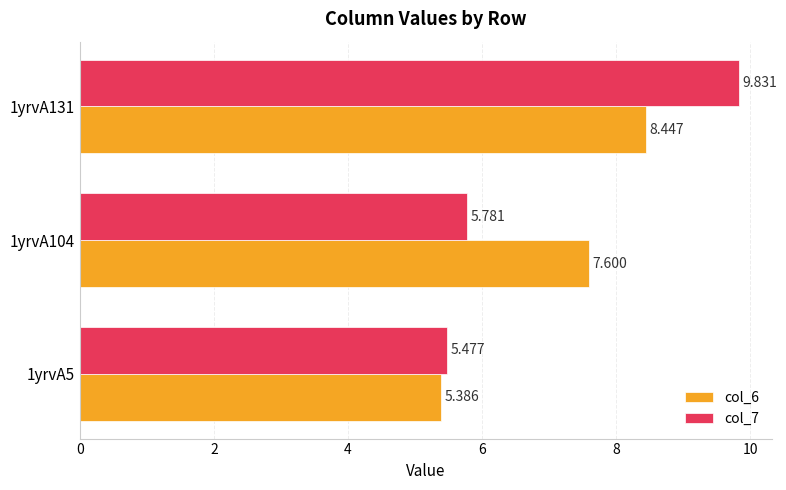

Reading right to left, what are all the values shown in this chart?

col_6: 8.4	7.6	5.4
col_7: 9.8	5.8	5.5